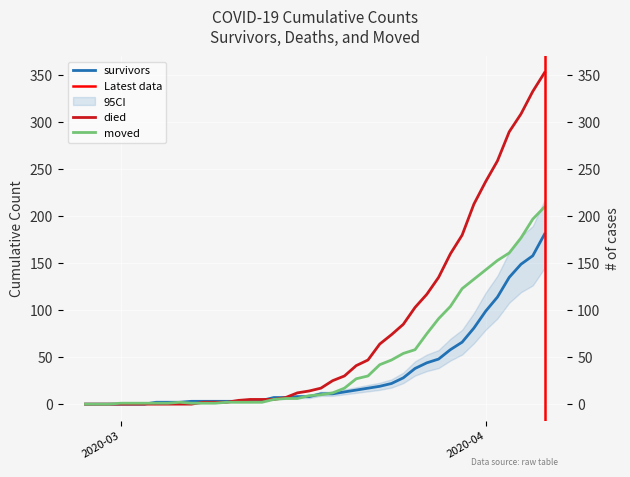

Between 2020-03-02 and 2020-03-20, which series saw the biggest shift?

died